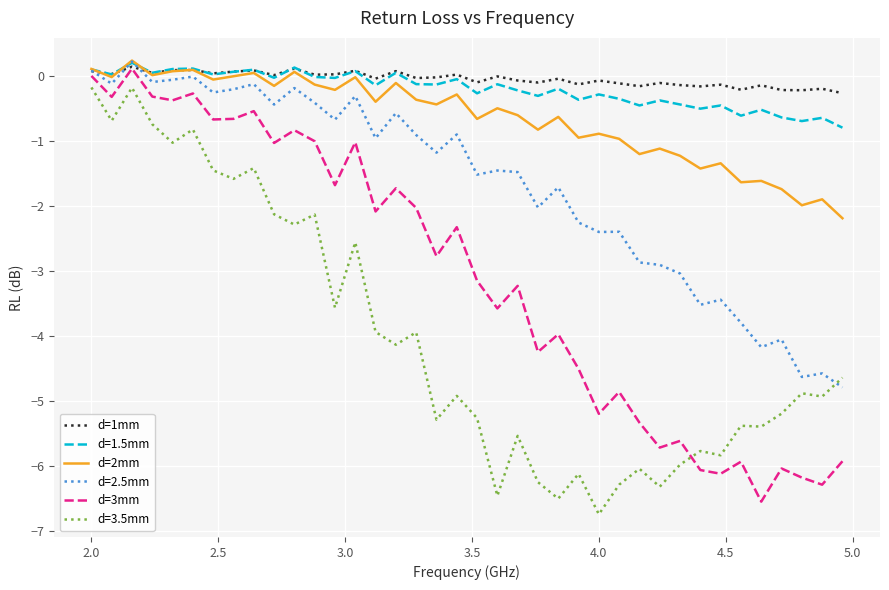

True or false: d=2mm and d=3mm cross at least once.

False